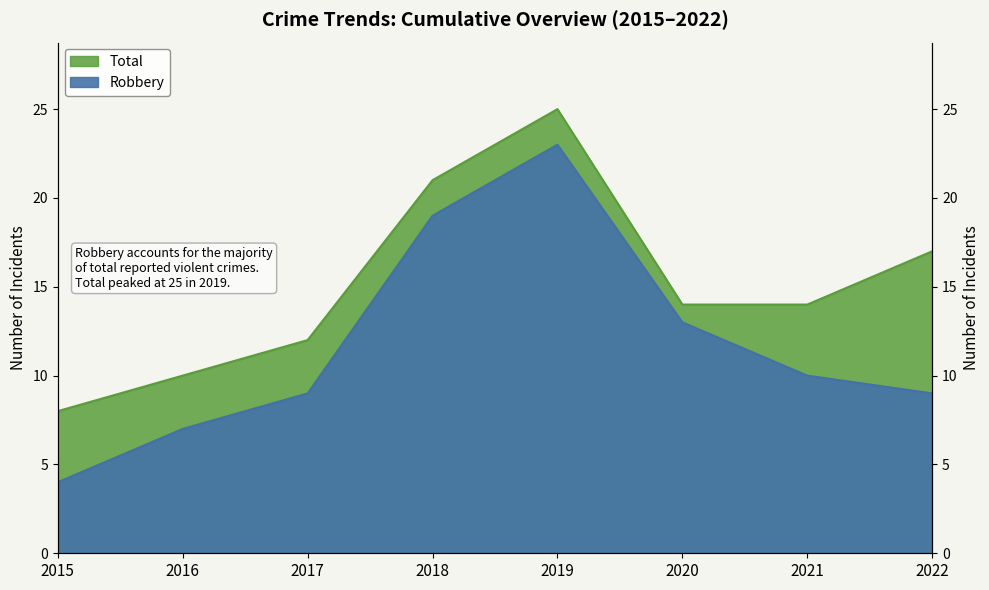

True or false: Total has a value of 8 at 2015.

True